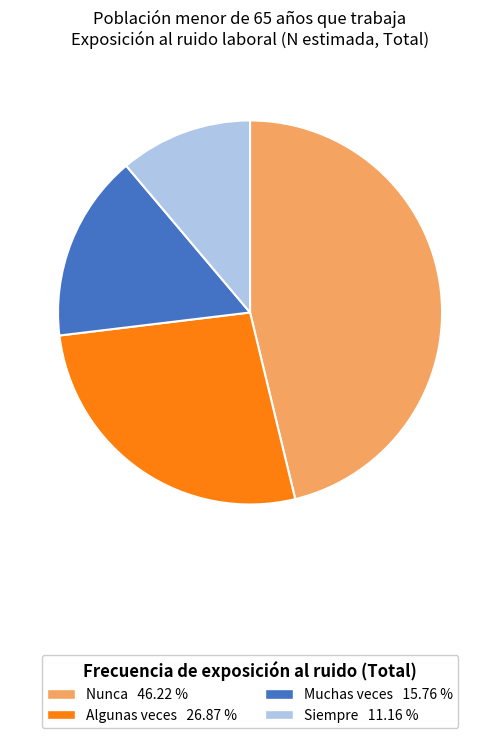

Which category has the biggest portion of the pie?

Nunca